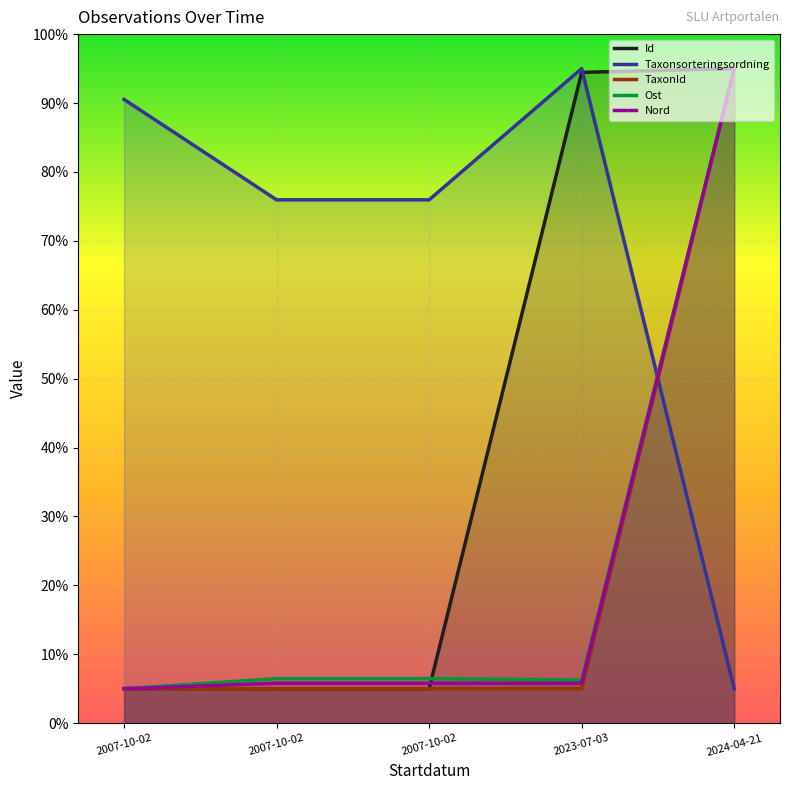

Between 2007-10-02 and 2024-04-21, which is larger?

2024-04-21